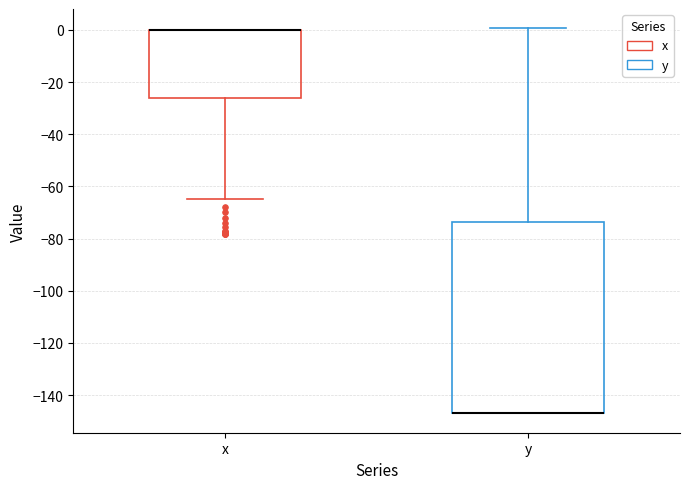

Which box is the tallest, from its lower edge to its upper edge?

y